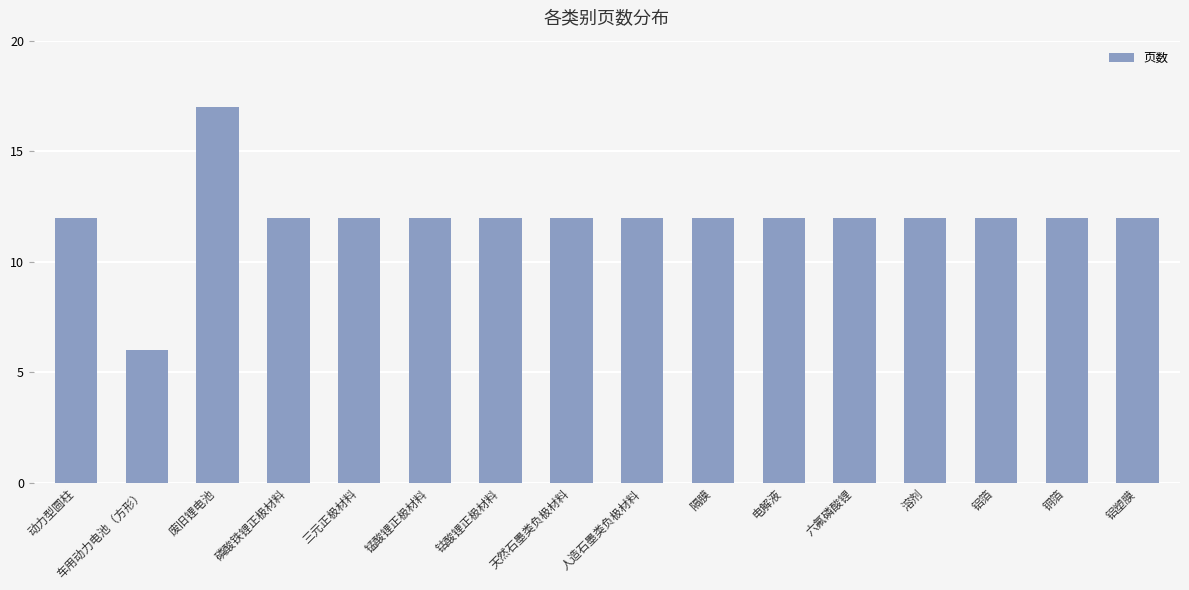

Reading left to right, list all the values displayed in this chart.

12	6	17	12	12	12	12	12	12	12	12	12	12	12	12	12